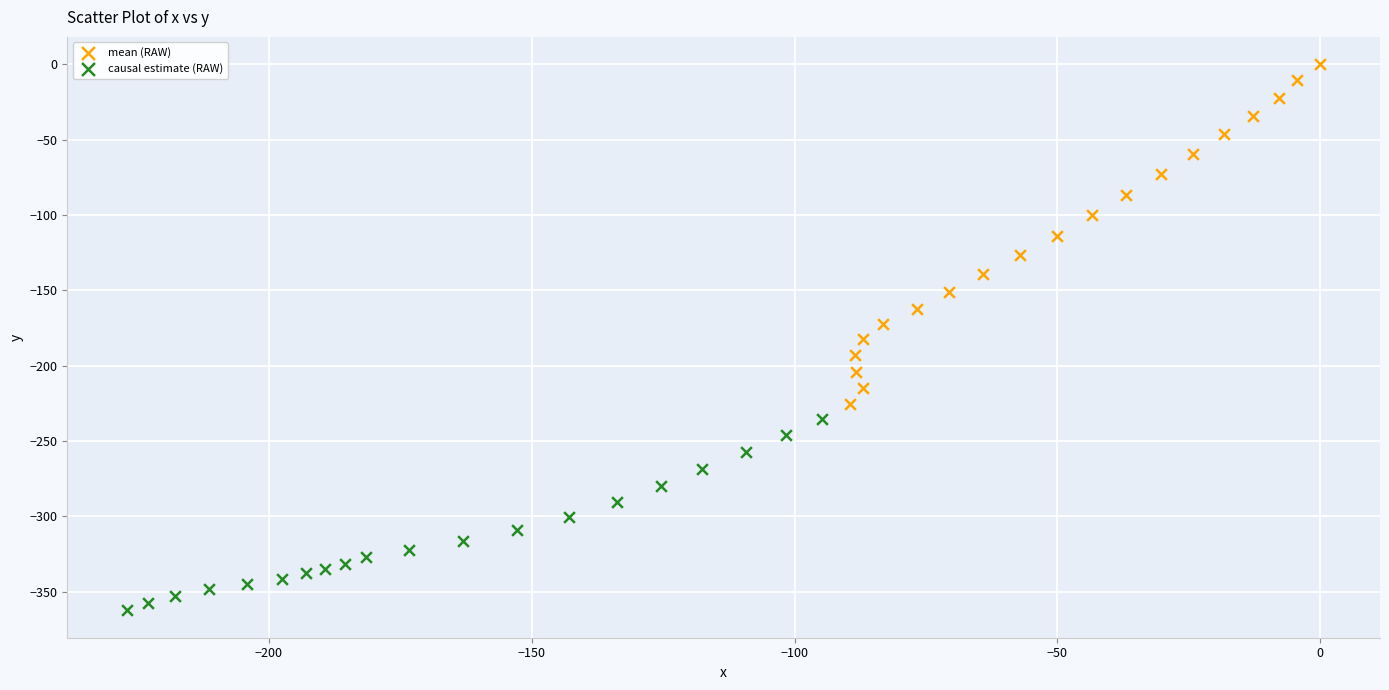

Which series reaches the minimum Y coordinate?

causal estimate (RAW)